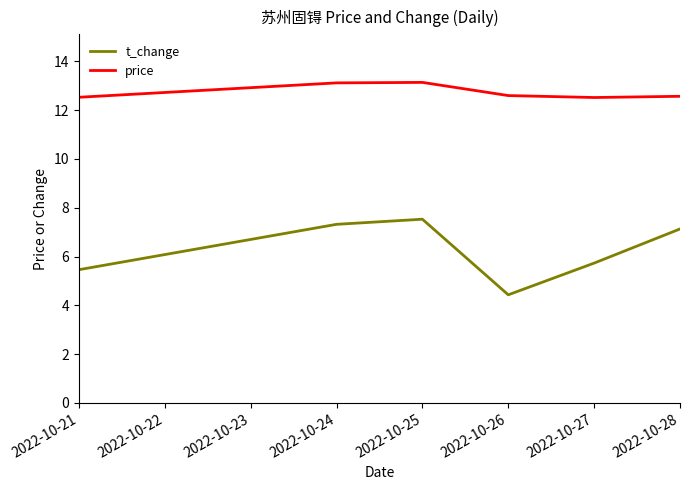

In t_change, how many points are higher than both neighbors (excluding endpoints)?

1